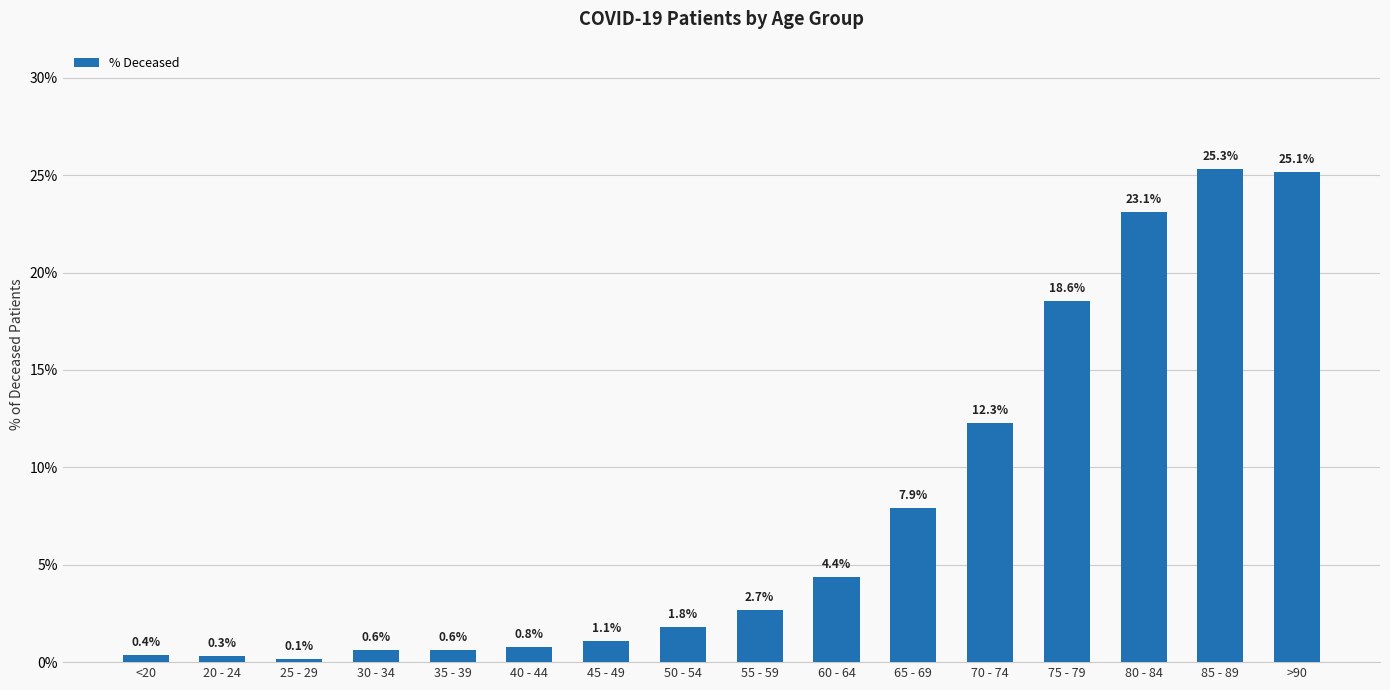

At which label is the value closest to 12?

70 - 74